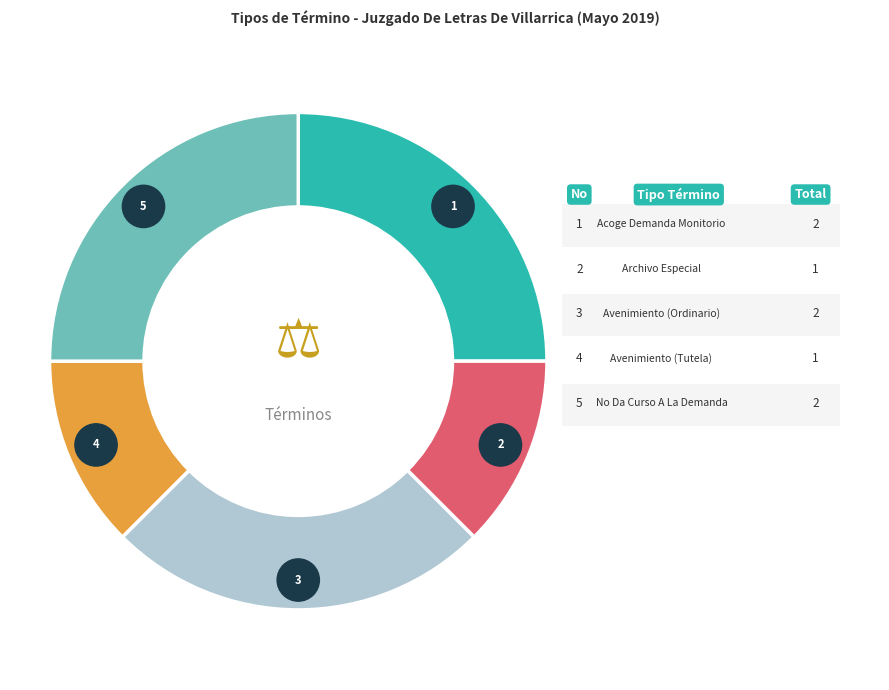

Is Avenimiento (Ordinario) the majority of the pie?

No